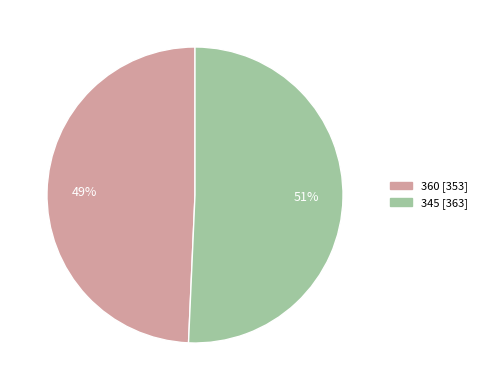

Does 360 represent more than half of the total?

No